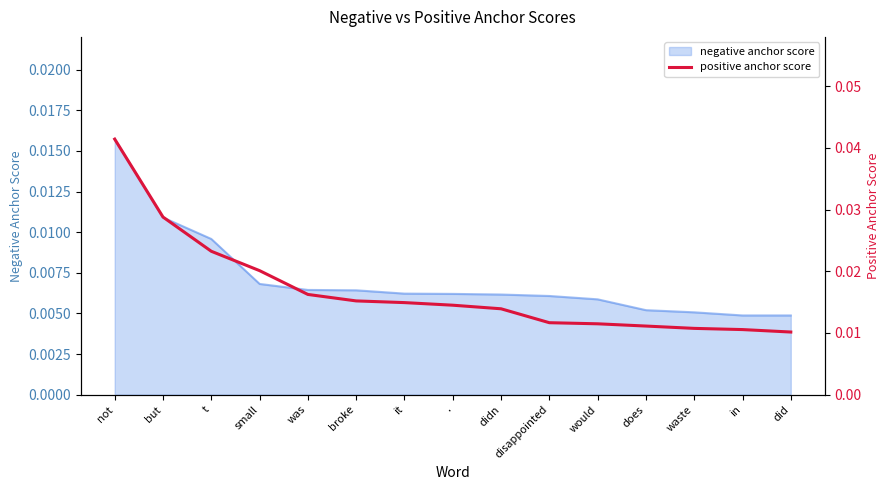

List the labels in order of value, largest first.

not, but, t, small, was, broke, it, ., didn, disappointed, would, does, waste, in, did